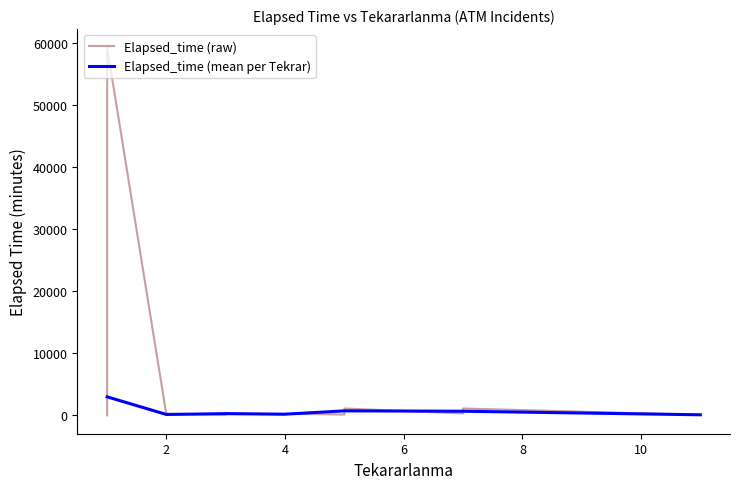

What is the maximum value for Elapsed_time?

59220